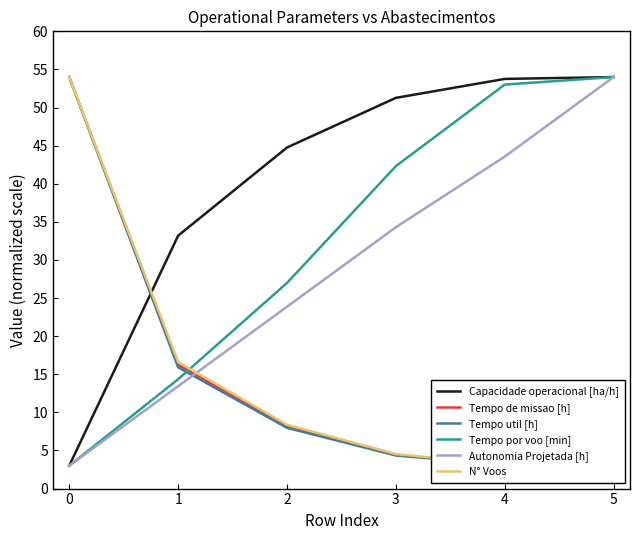

What is the highest value of the Tempo por voo [min] series?

54.0